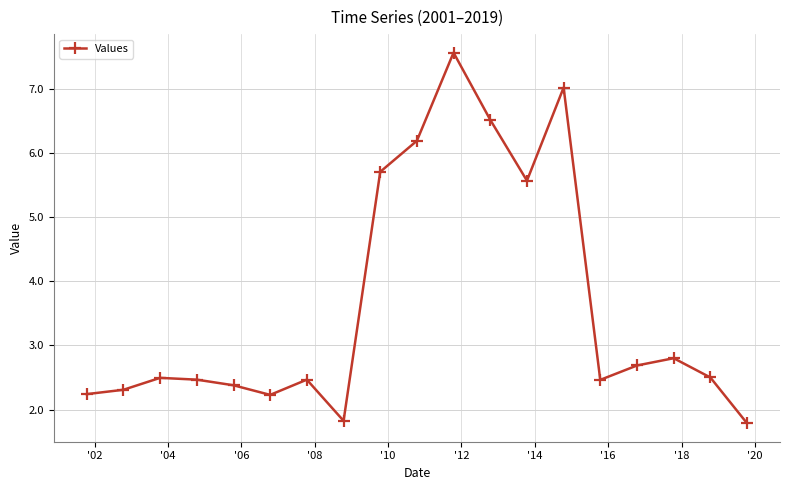

How many data points are above 2?

17